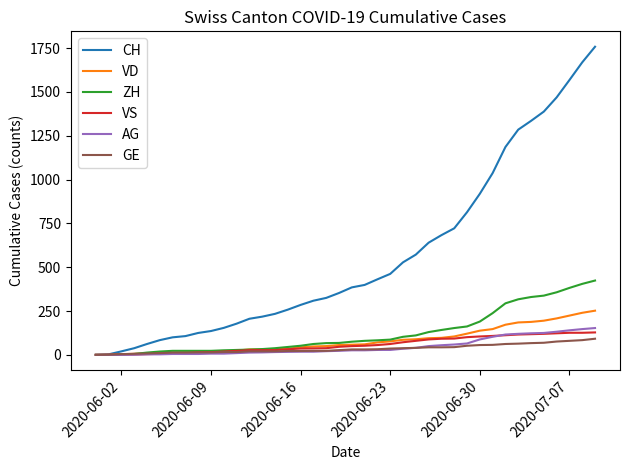

Which series has the largest total across all categories?

CH